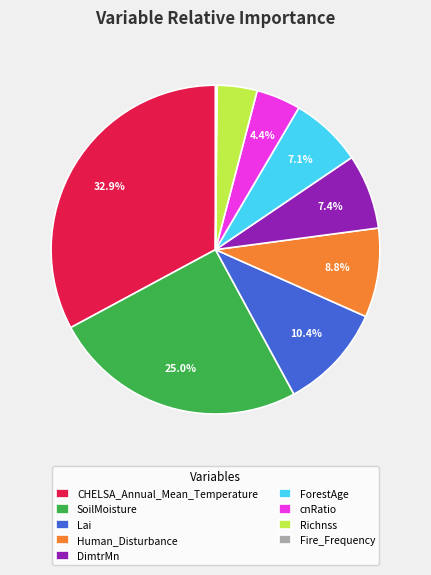

To the nearest percent, what is the combined percentage of CHELSA_Annual_Mean_Temperature and DimtrMn?

40%